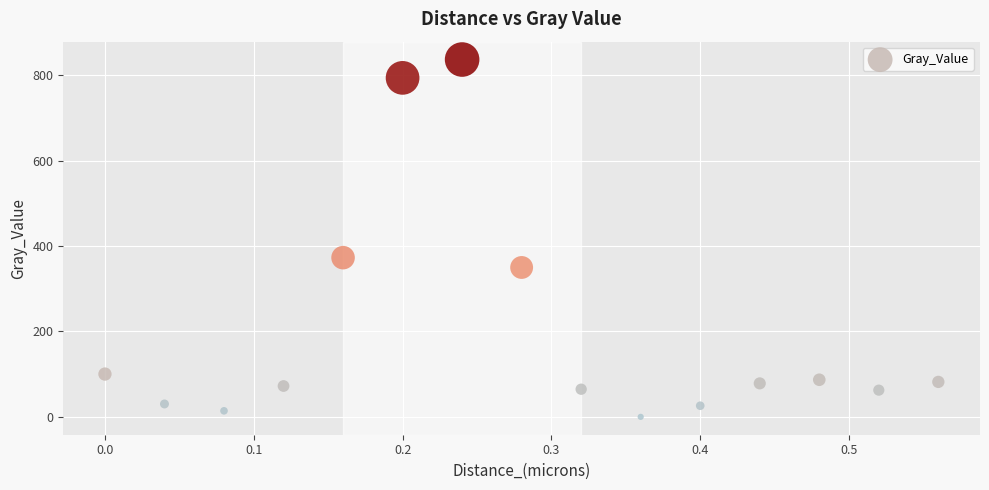

What Y value in the scatter plot is closest to 418?

372.7